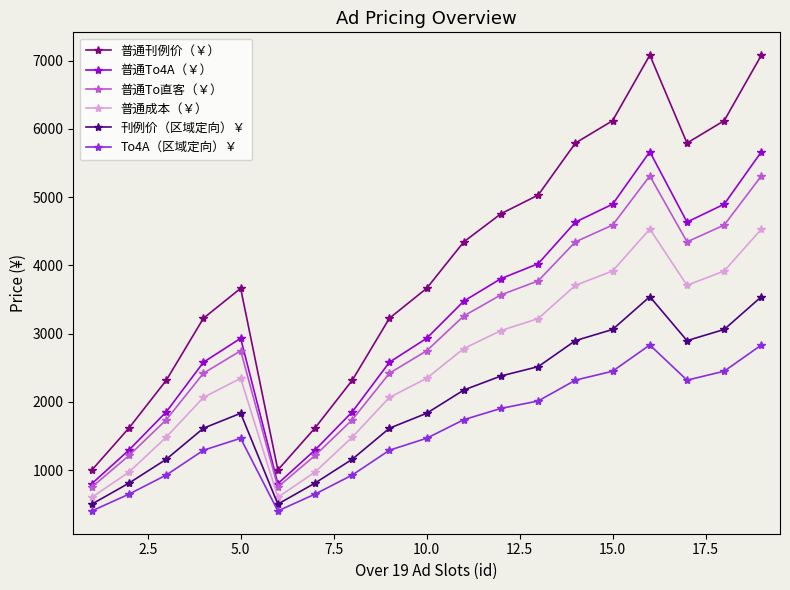

How many data points in 刊例价（区域定向）￥ are less than 1831?

8